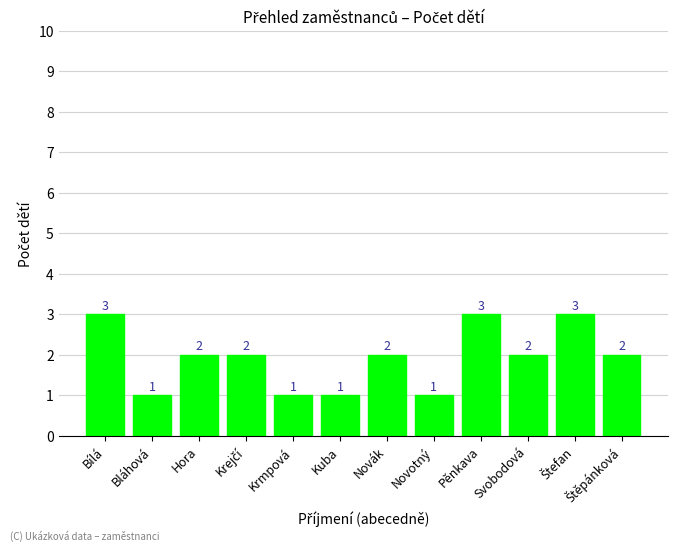

What is the sum of the values at Novotný and Svobodová?

3